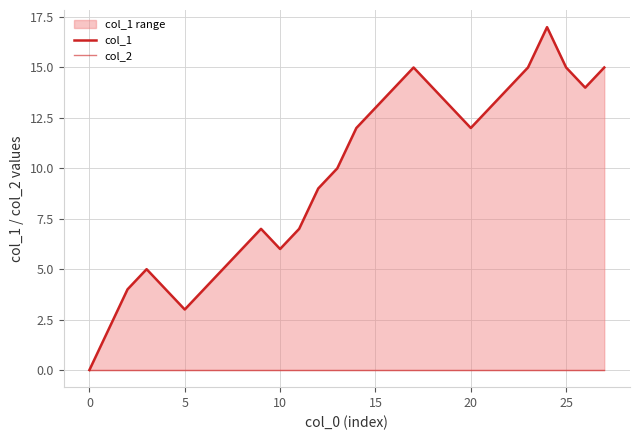

True or false: col_1 and col_2 intersect in this chart.

False